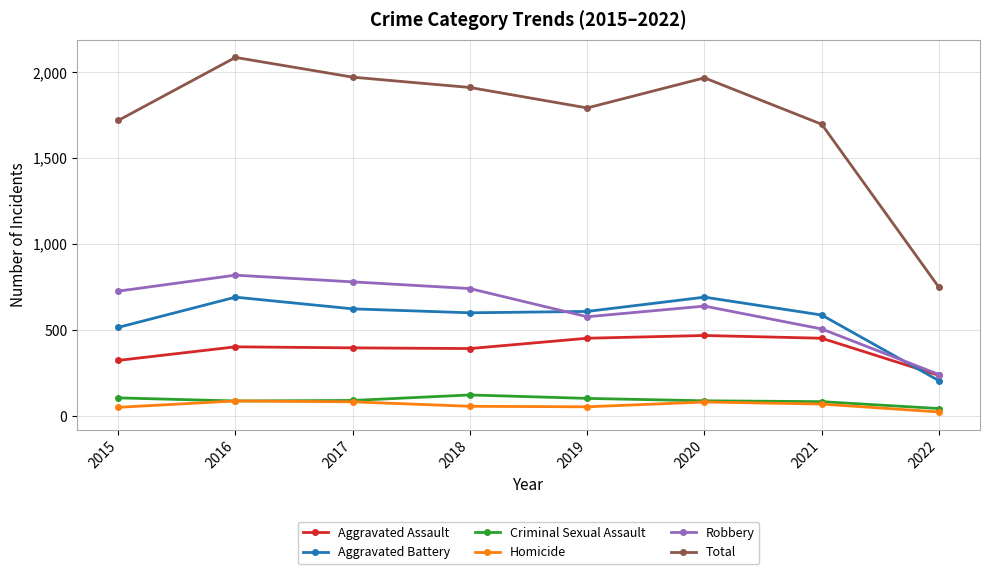

What is the value of the Aggravated Battery point at the 7th from the left?

587